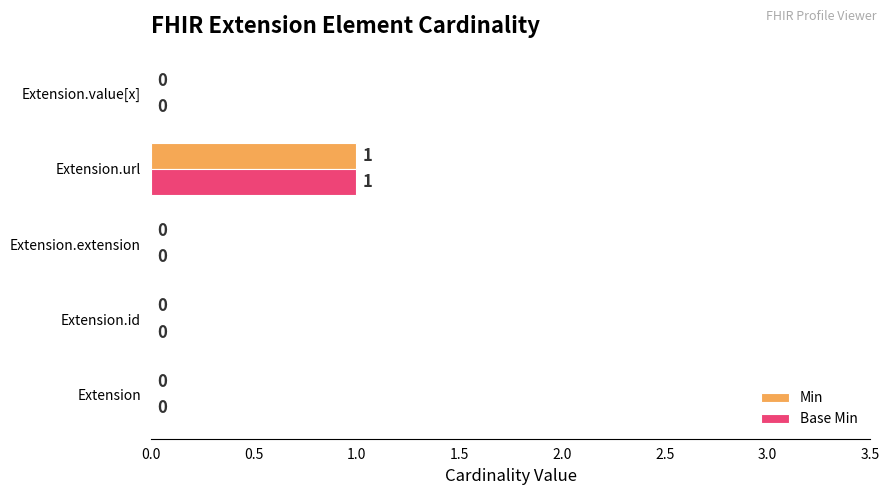

The Min series shows 0 at Extension. True or false?

True